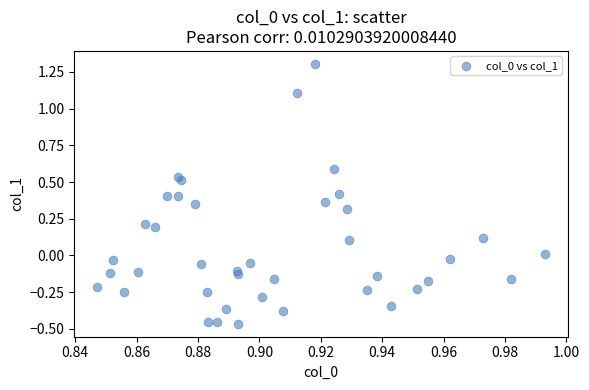

What is the range of Y values (max minus min)?

1.8